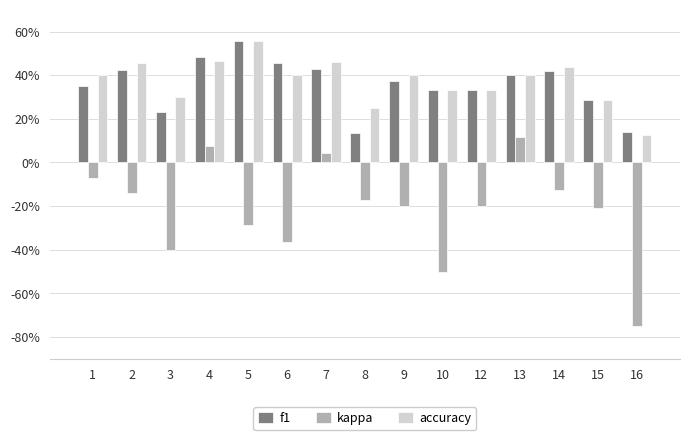

At which label does f1 reach its minimum?

8